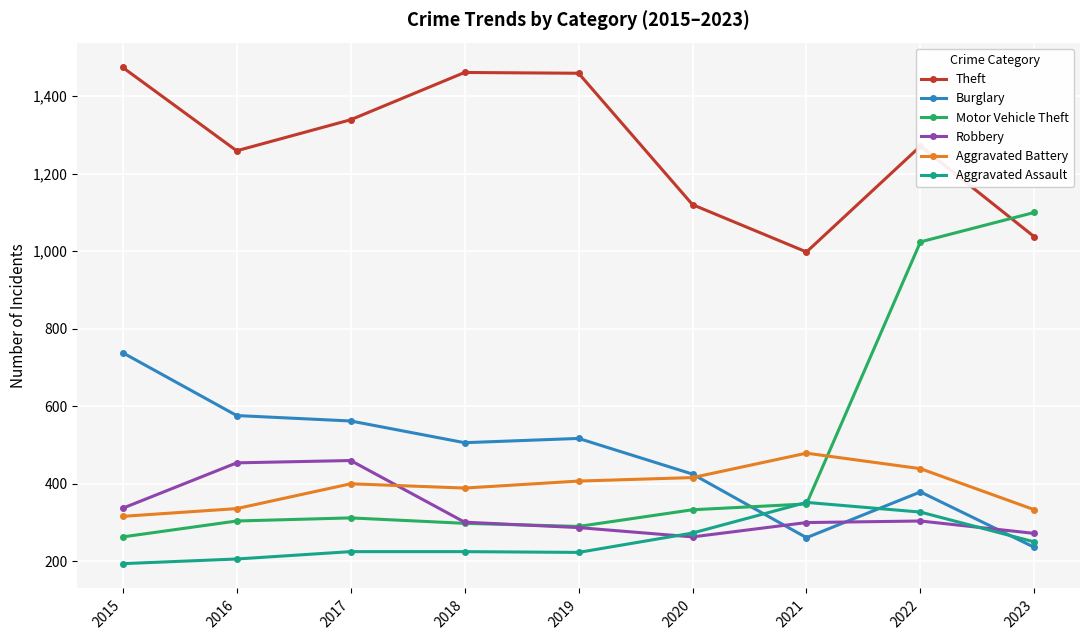

How many intersections are there between Theft and Motor Vehicle Theft?

1